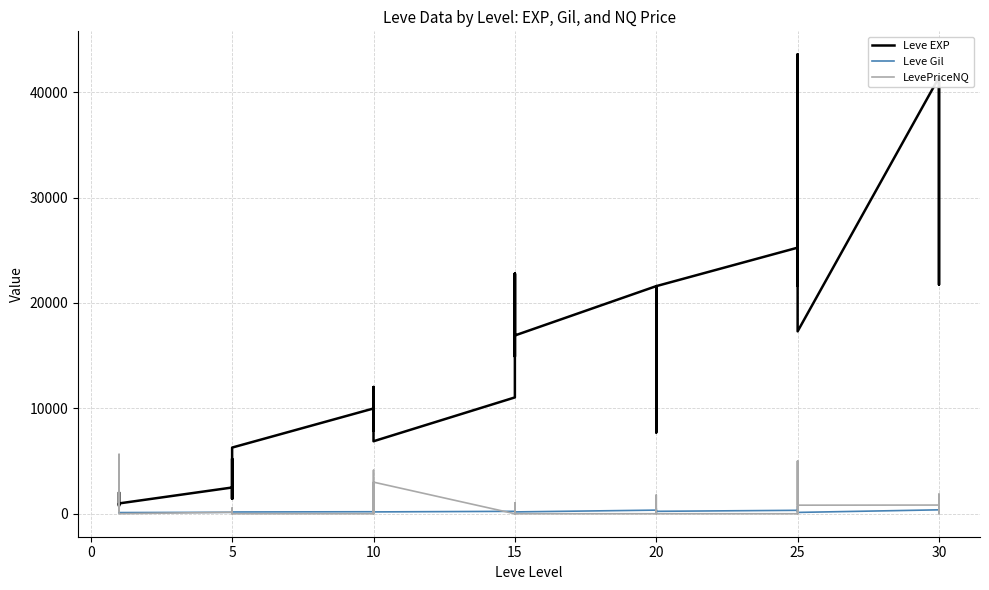

At how many categories does at least one series exceed 9241?

23